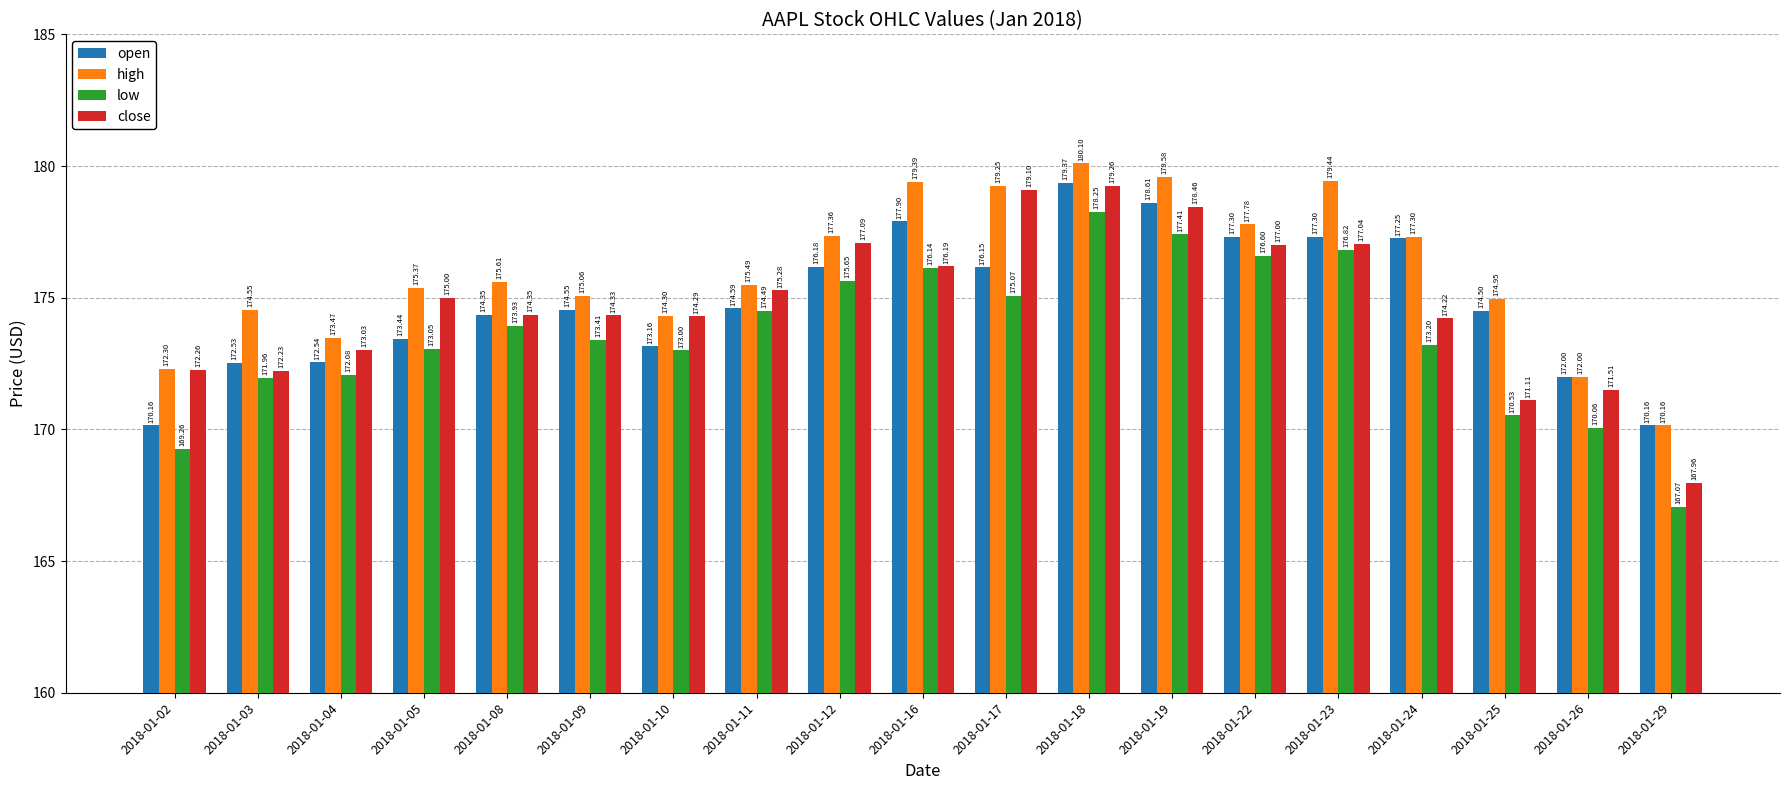

What are all the series names shown in the legend?

open, high, low, close